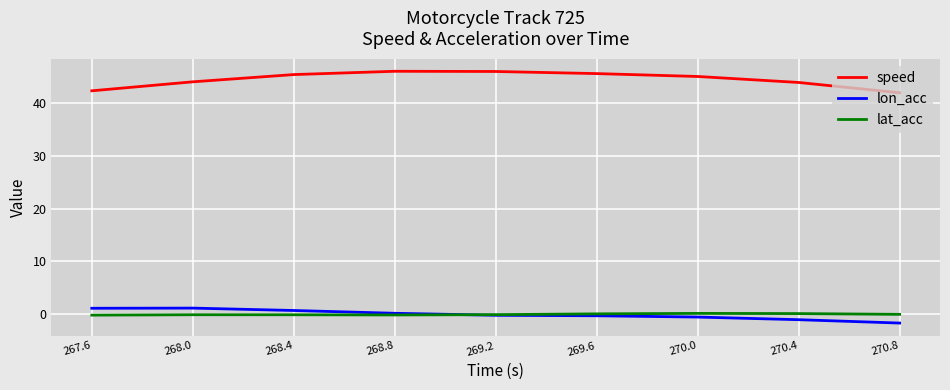

True or false: lat_acc has a value of -0.2 at 267.6.

True